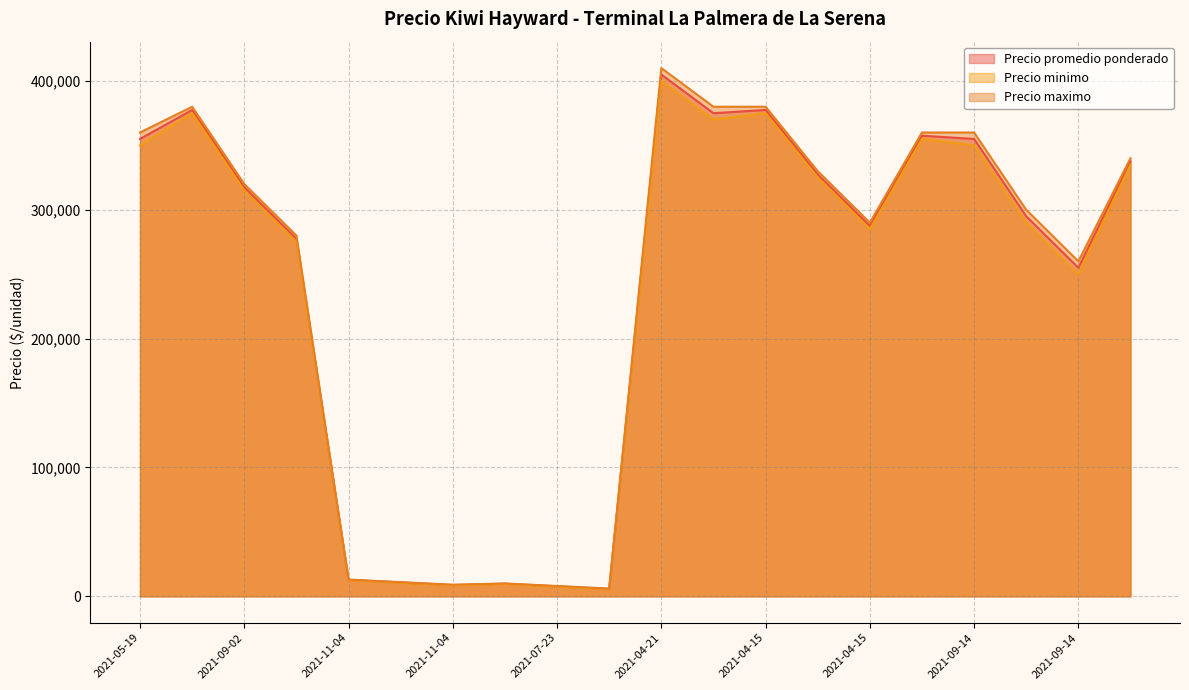

Reading left to right, transcribe all the data shown in this chart.

Precio promedio ponderado: 355000	377500	317500	277500	12750	10750	8750	9750	7750	5750	405000	375000	377500	327500	287500	357500	355000	295000	255000	337500
Precio minimo: 350000	375000	315000	275000	12500	10500	8500	9500	7500	5500	400000	370000	375000	325000	285000	355000	350000	290000	250000	335000
Precio maximo: 360000	380000	320000	280000	13000	11000	9000	10000	8000	6000	410000	380000	380000	330000	290000	360000	360000	300000	260000	340000